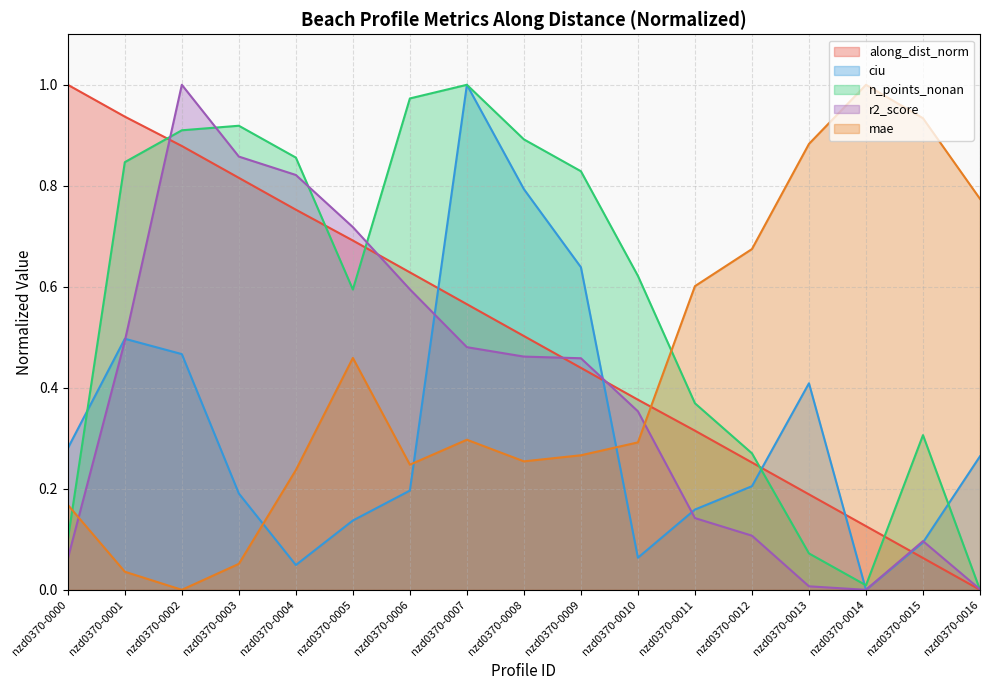

Is it true that mae equals 0.2 at nzd0370-0010?

False